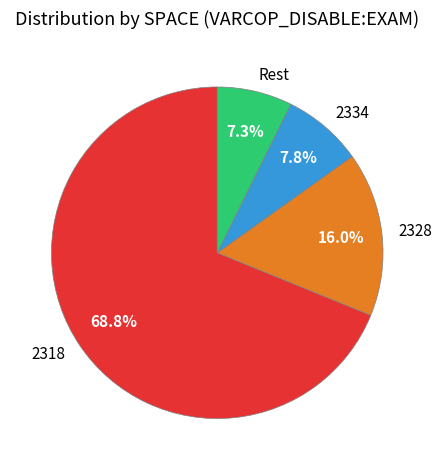

How many slices are in this pie chart?

4